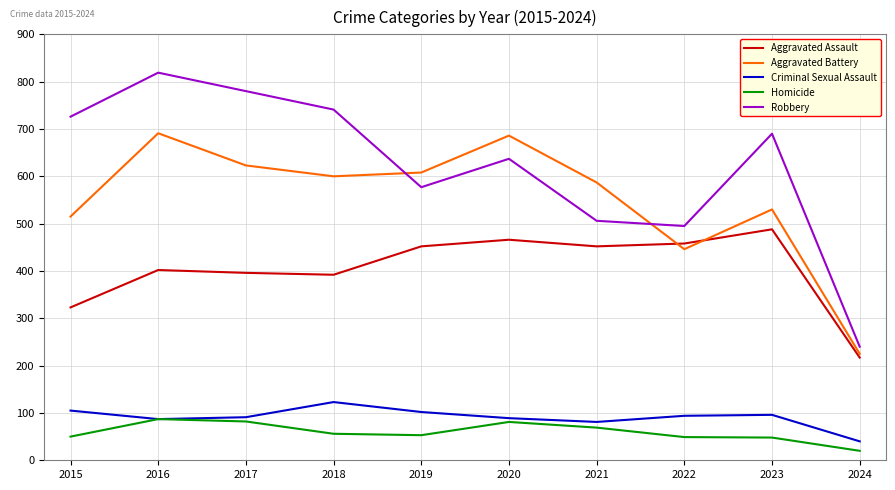

True or false: Robbery has more than 2 interior local peaks.

True